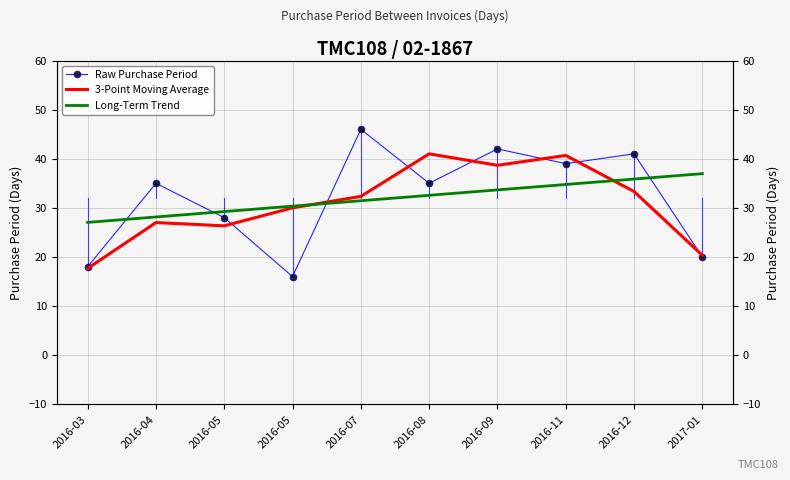

Where do 3-Point Moving Average and Long-Term Trend first cross each other?

2016-05 and 2016-07